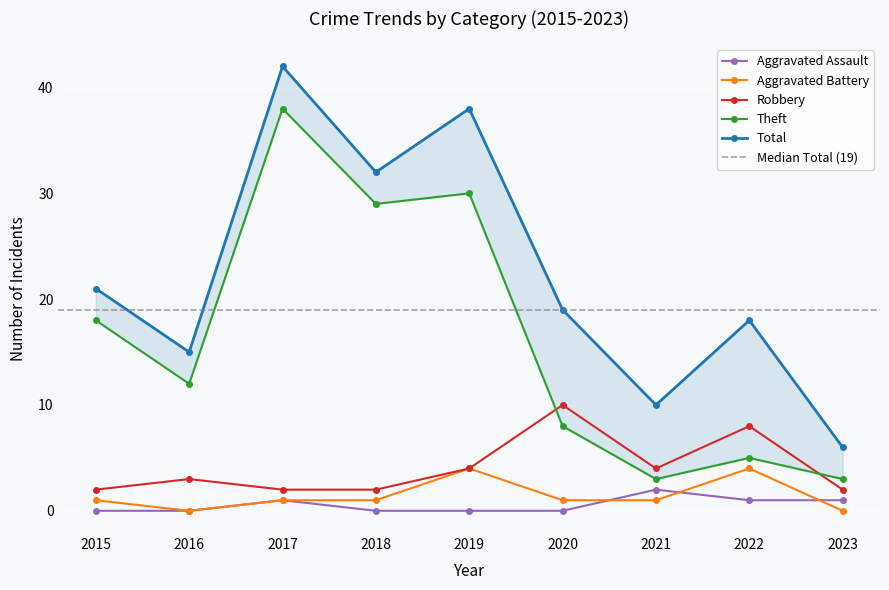

Reading right to left, transcribe all the data shown in this chart.

Aggravated Assault: 1	1	2	0	0	0	1	0	0
Aggravated Battery: 0	4	1	1	4	1	1	0	1
Robbery: 2	8	4	10	4	2	2	3	2
Theft: 3	5	3	8	30	29	38	12	18
Total: 6	18	10	19	38	32	42	15	21